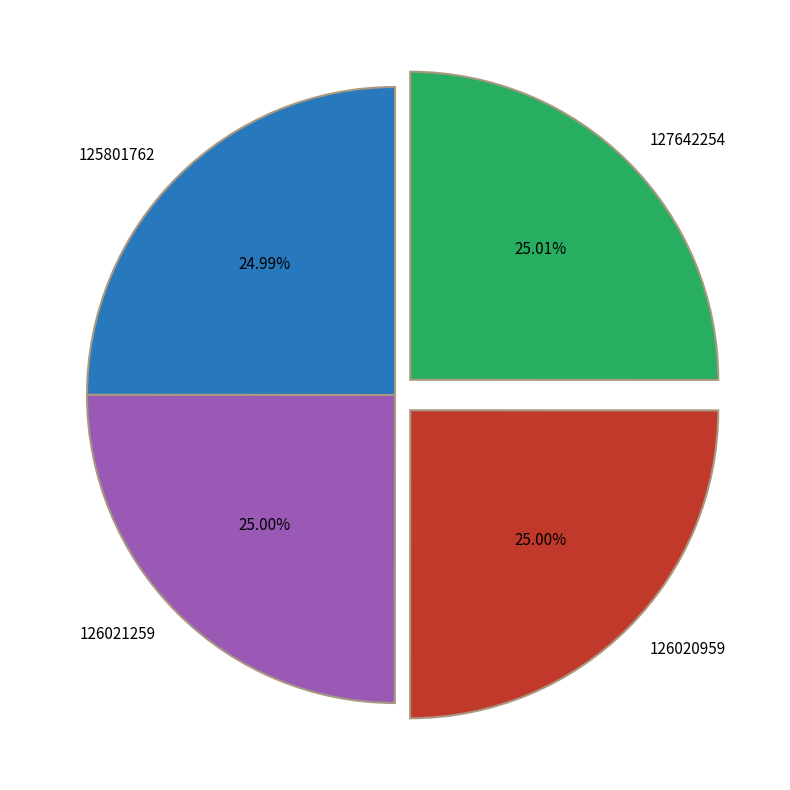

How many segments does this pie chart have?

4